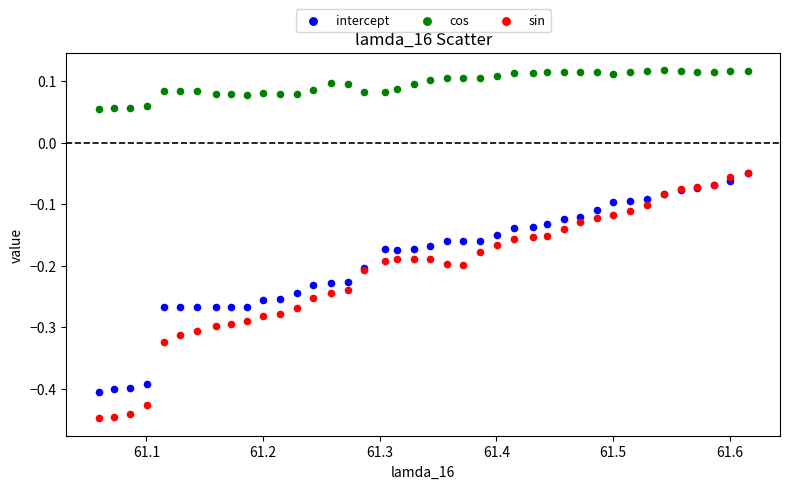

Which series has the largest Y range (max minus min)?

sin